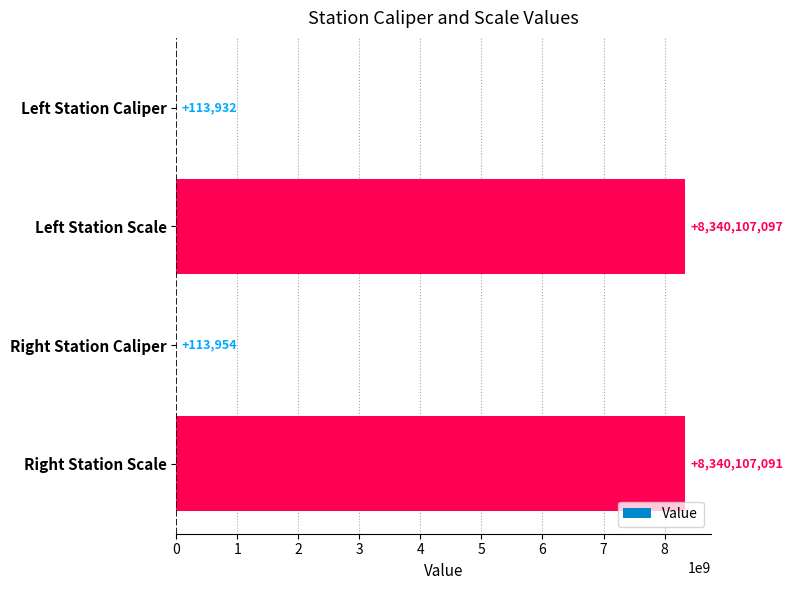

Read the value at Left Station Caliper.

113932